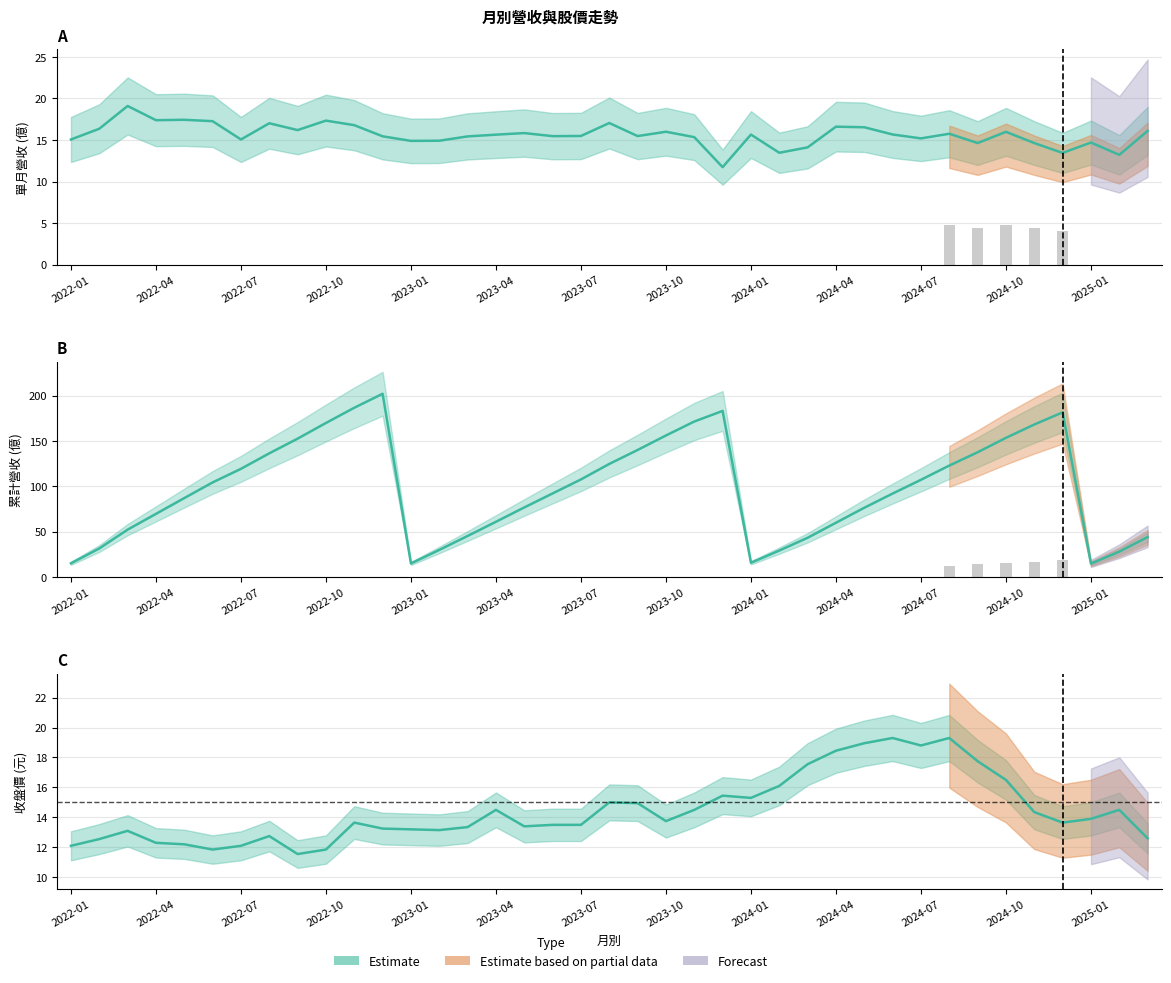

What is the approximate value of 單月營收 at 2022-06?

17.3